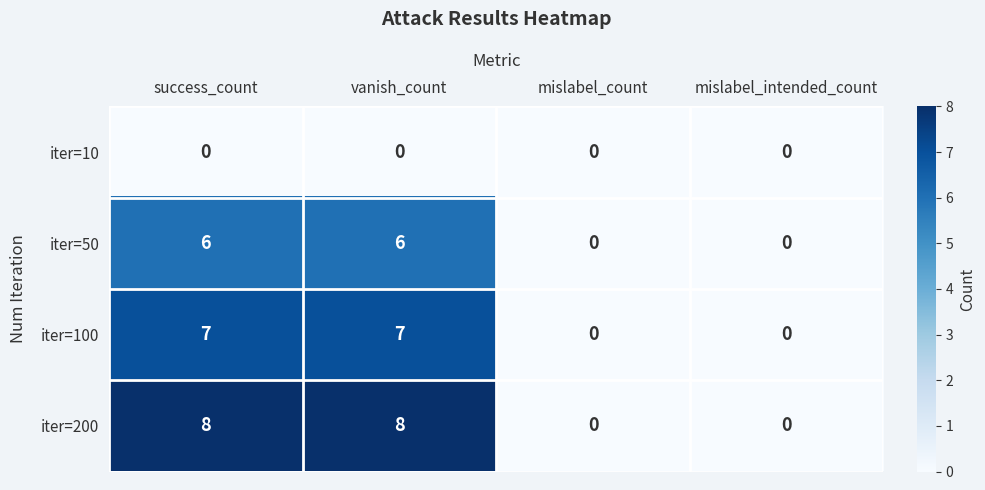

What is the highest value of the iter=50 series?

6